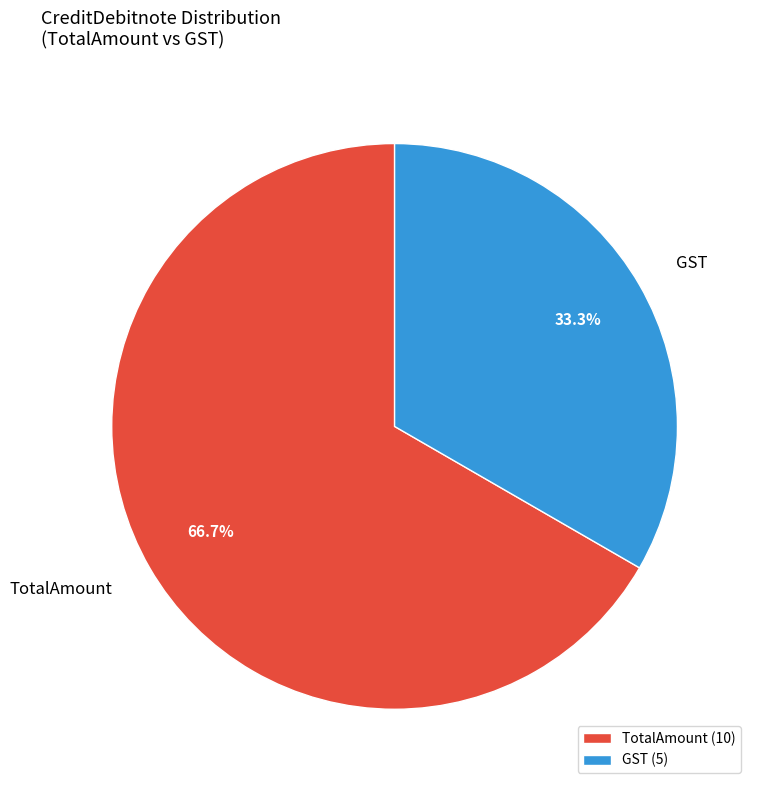

Combined, do TotalAmount and GST account for over 50%?

Yes